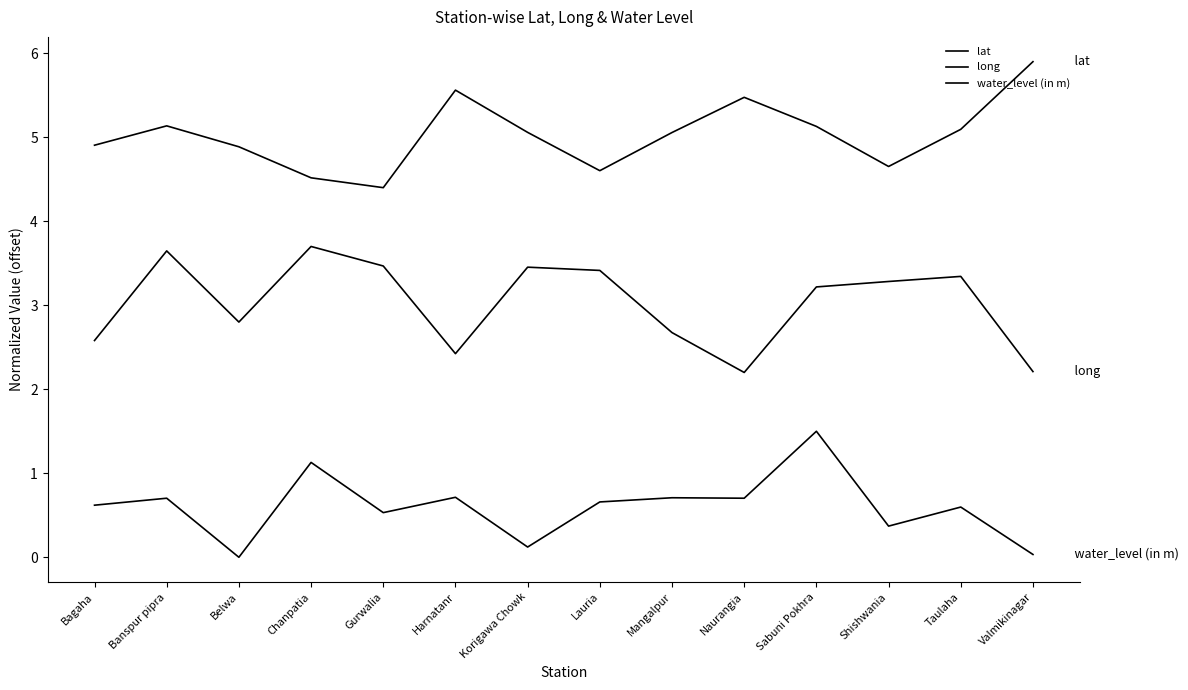

How many lines are shown in the chart?

3